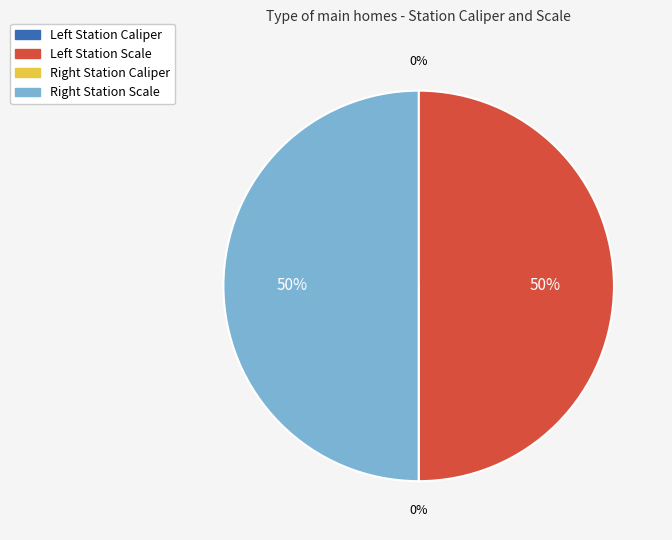

To the nearest percent, what is the average slice percentage?

25%